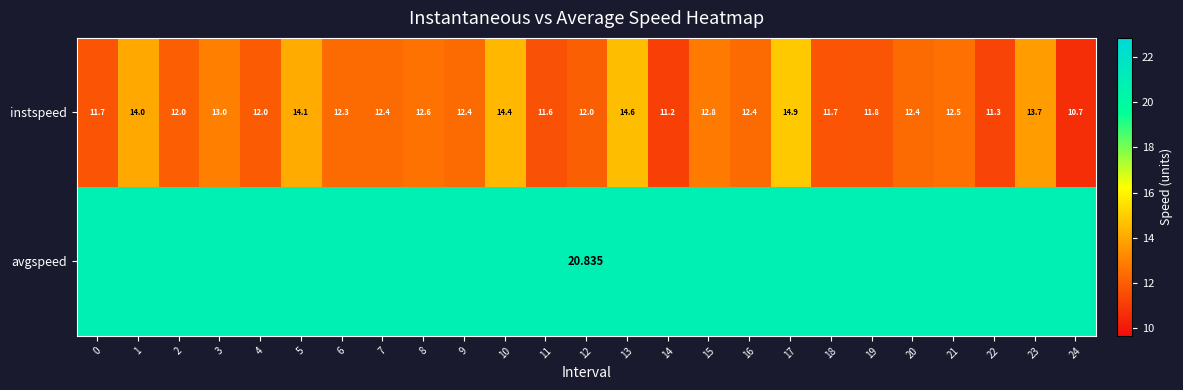

How many data points in instspeed are less than 12?

7